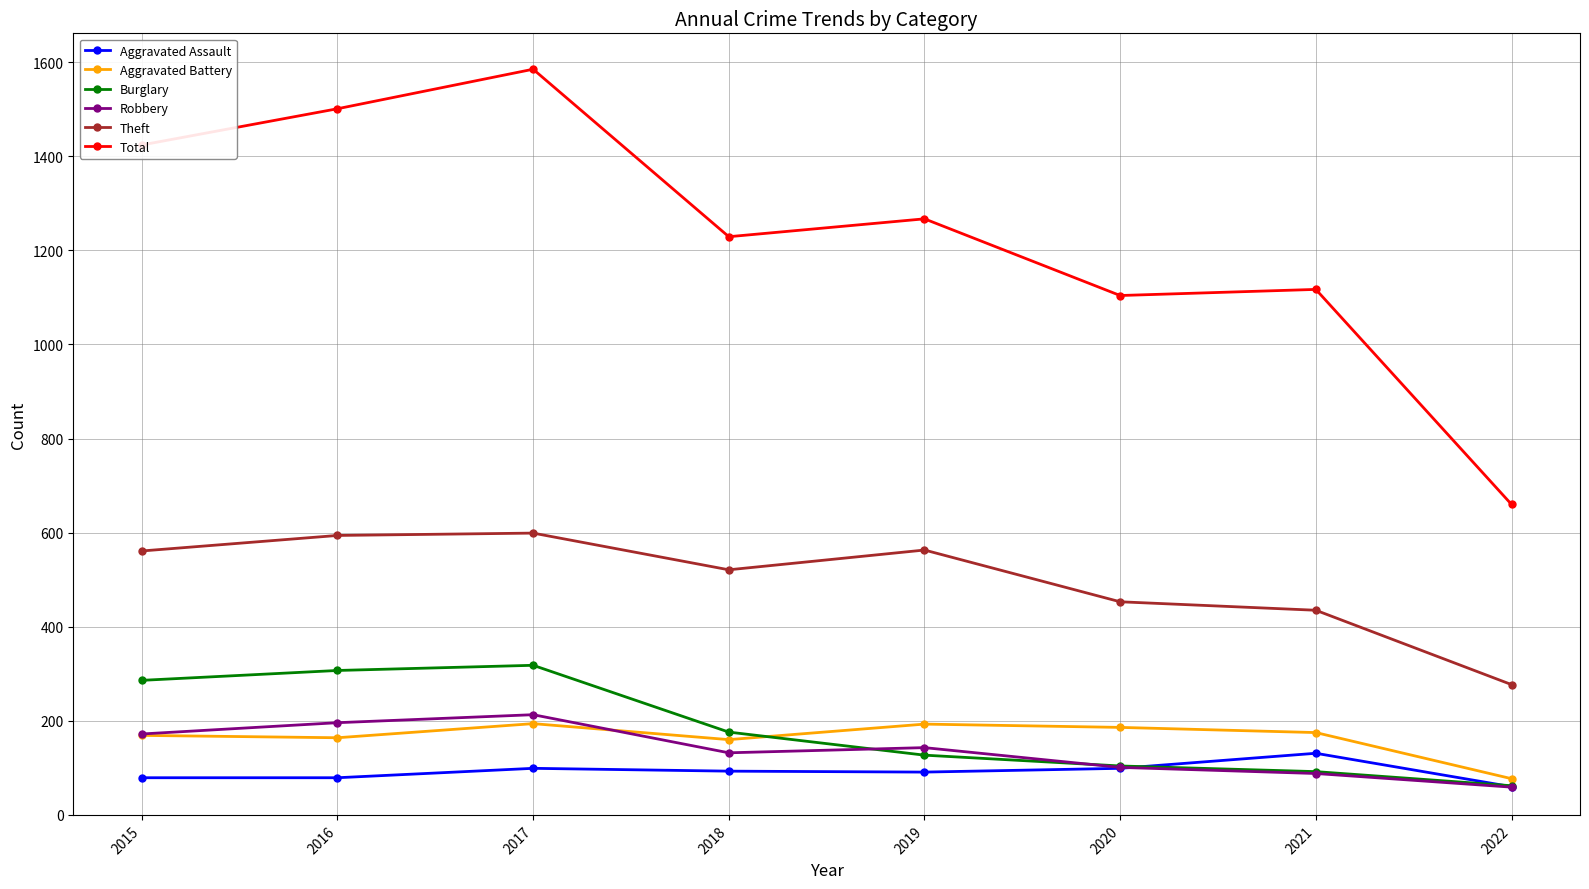

At 2016, list the series in order from largest to smallest.

Total, Theft, Burglary, Robbery, Aggravated Battery, Aggravated Assault